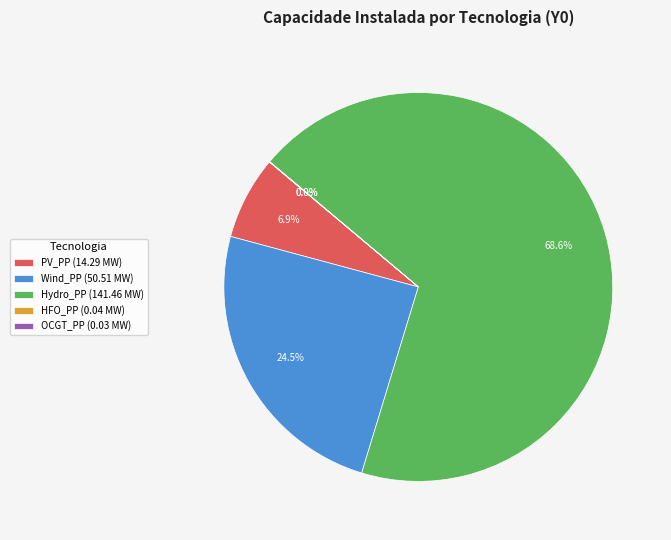

Which slice is the largest?

Hydro_PP